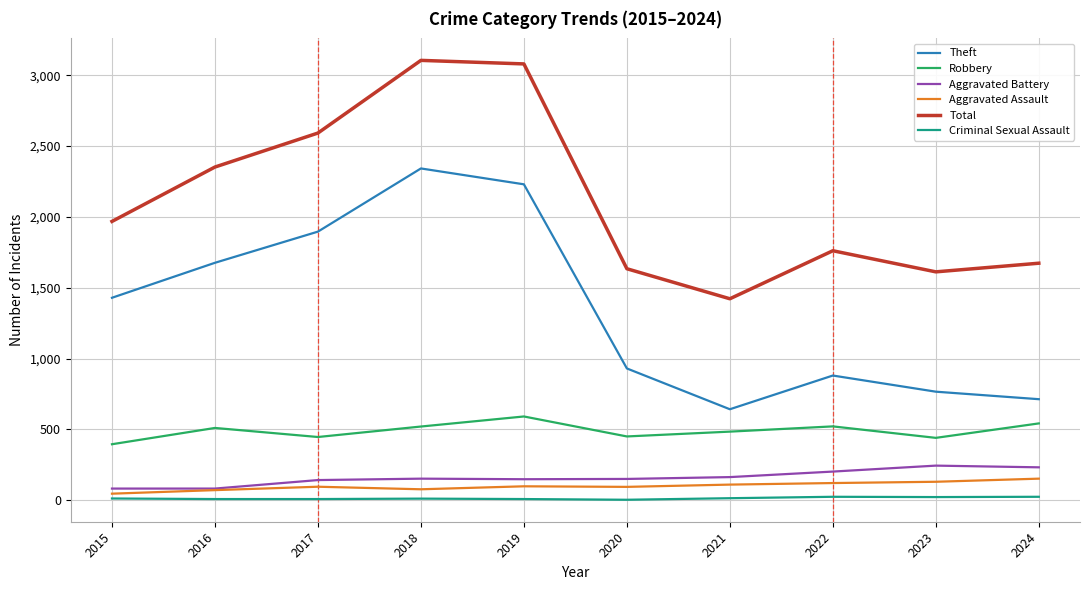

What is the total value across all series at 2016?

4699